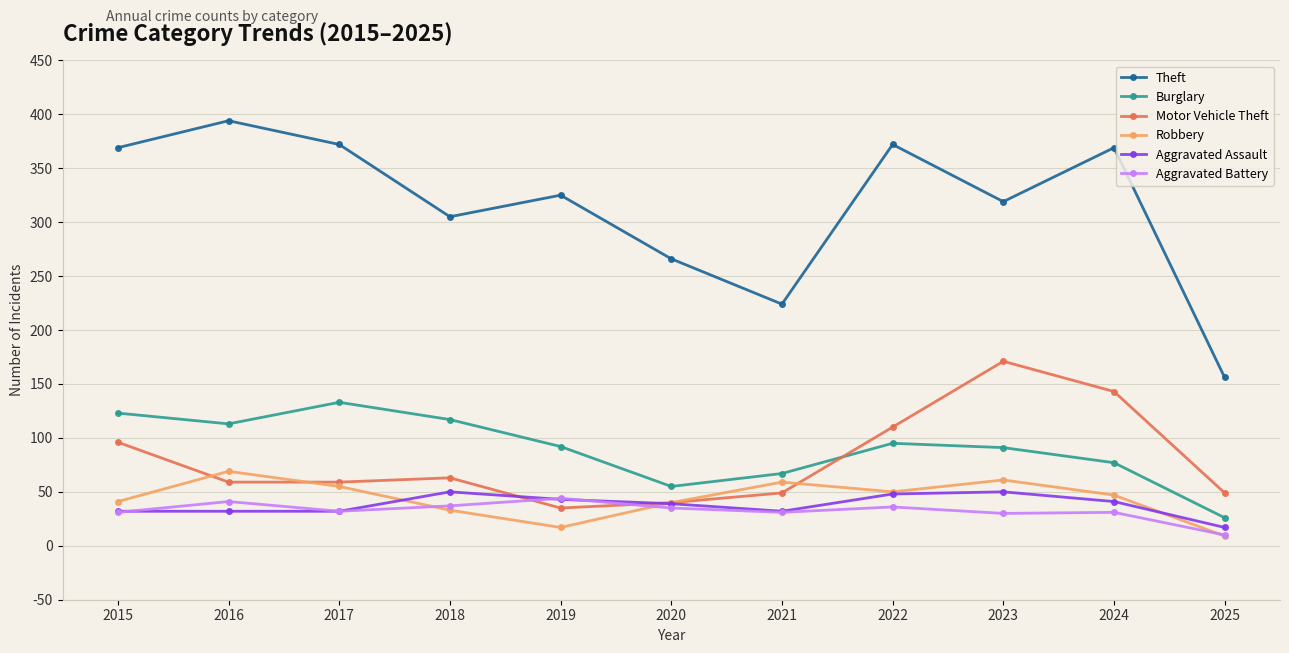

What is the total value across all series at 2017?

683